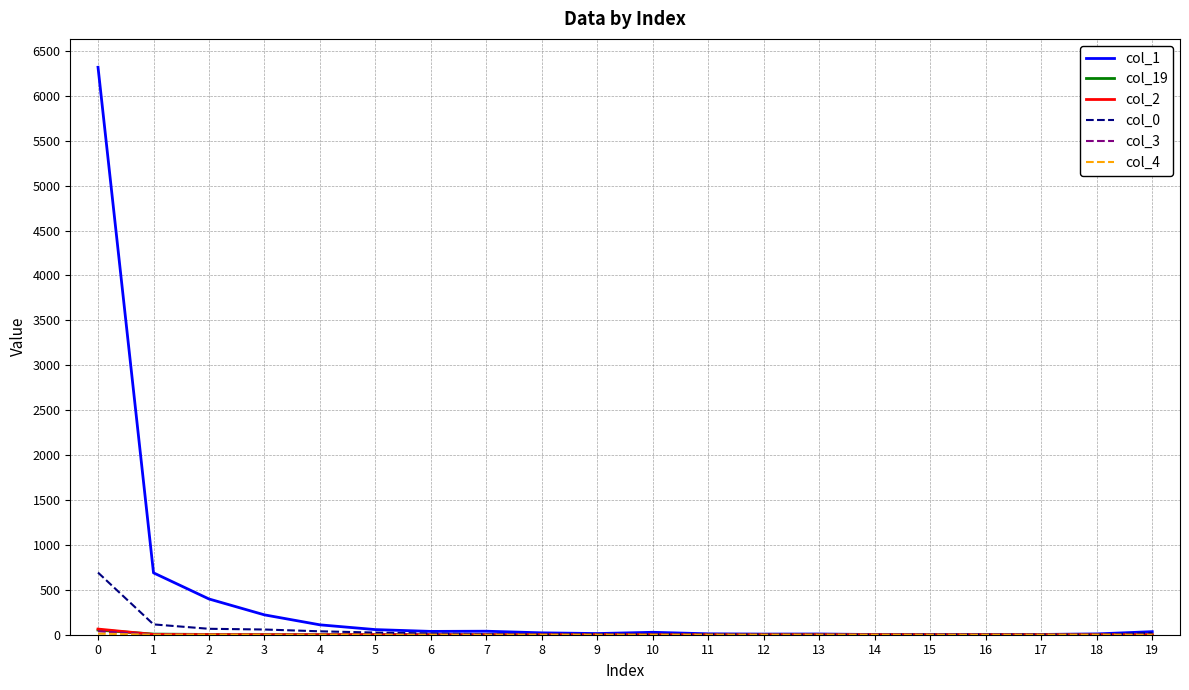

What is the average value of the col_0 series?

53